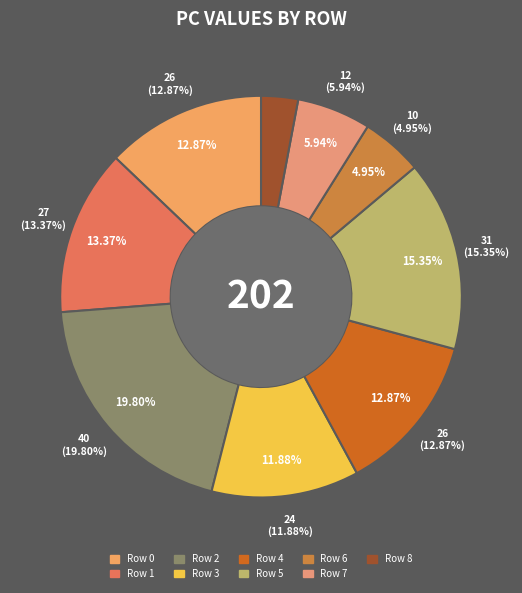

True or false: 5 accounts for 15% of the total.

True